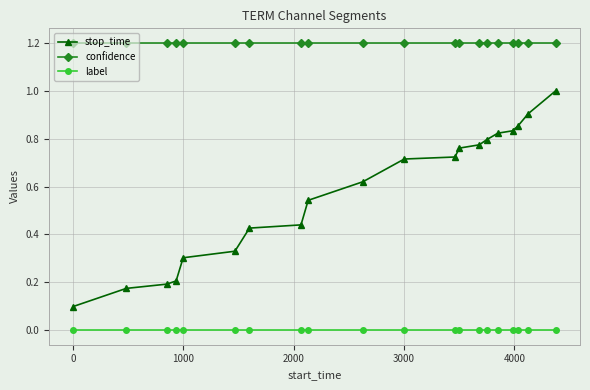

Which series has the largest total across all categories?

confidence